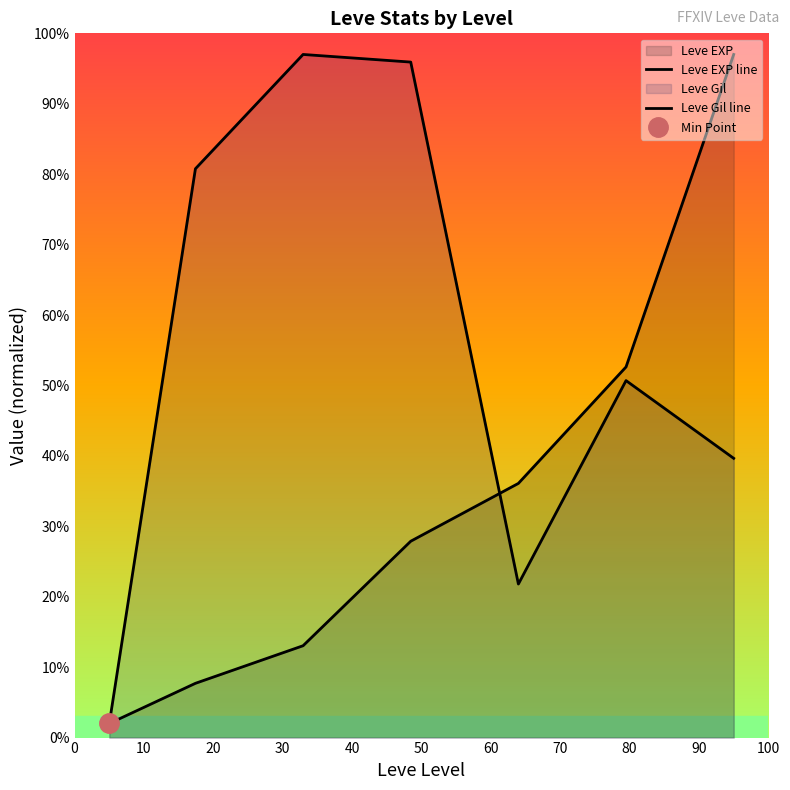

What is the value of the Leve Gil line point at the 2nd from the left?

80.8